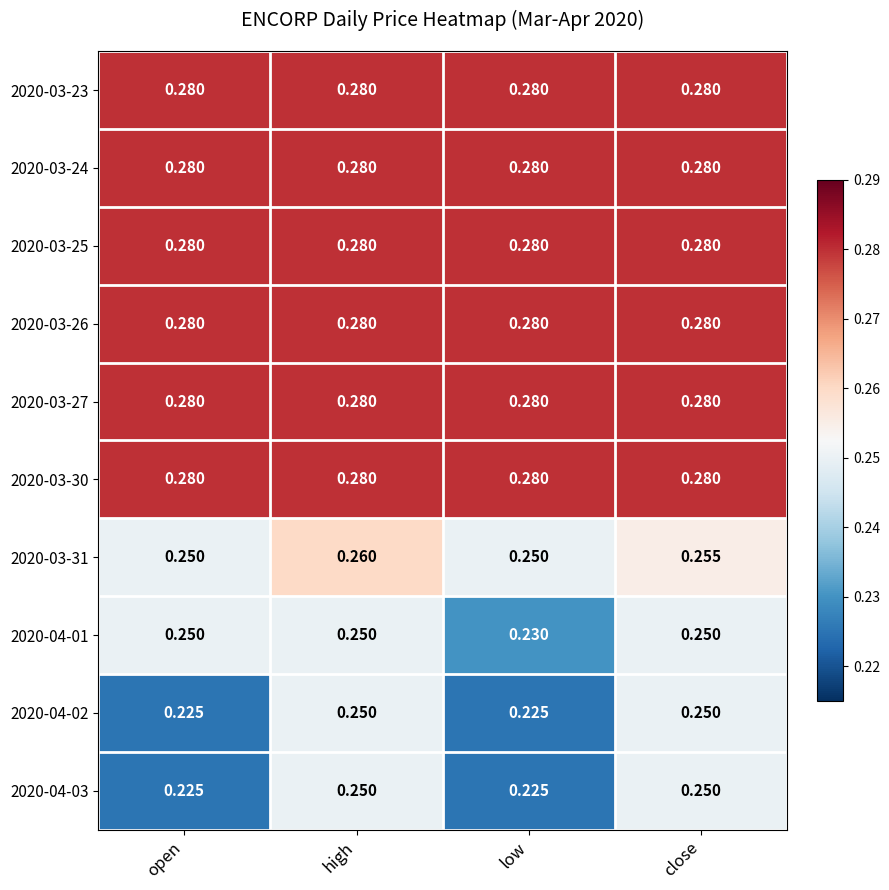

At which category is the sum across all series the highest?

high